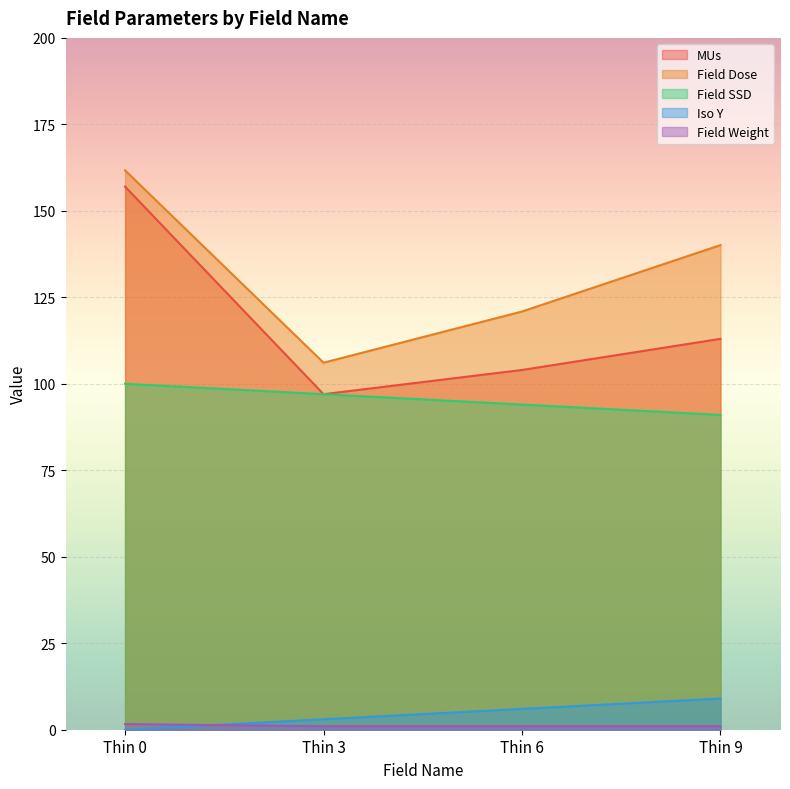

How many data points in MUs are above 113?

1